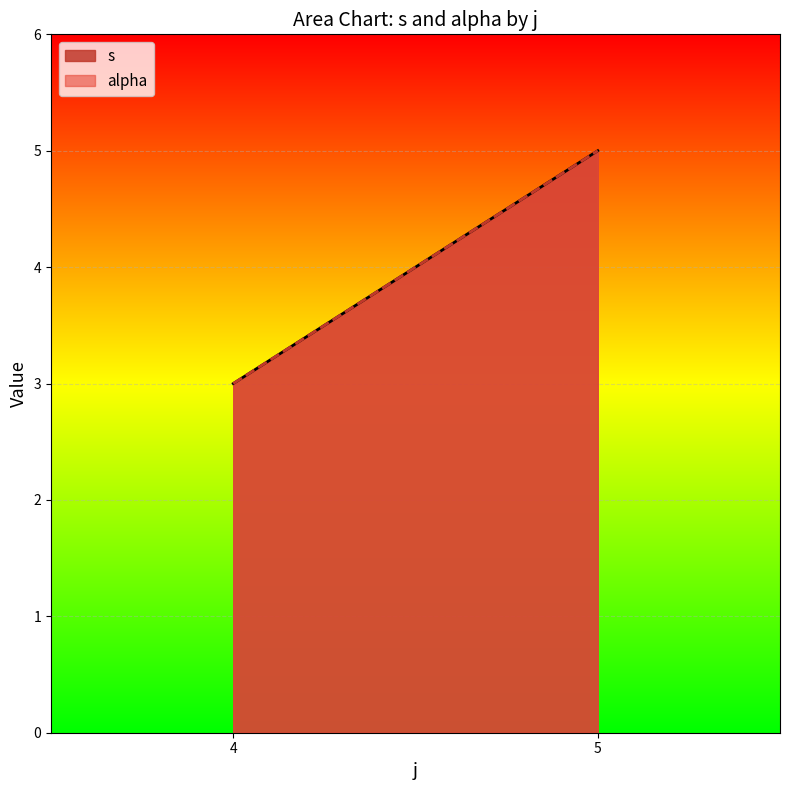

How many lines are shown in the chart?

2